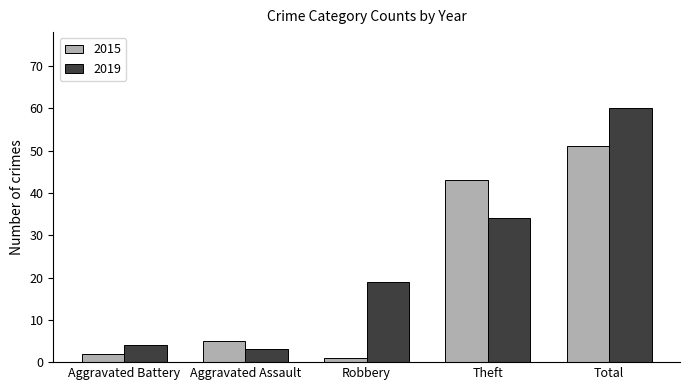

Reading left to right, list all the values displayed in this chart.

2015: Aggravated Battery=2	Aggravated Assault=5	Robbery=1	Theft=43	Total=51
2019: Aggravated Battery=4	Aggravated Assault=3	Robbery=19	Theft=34	Total=60